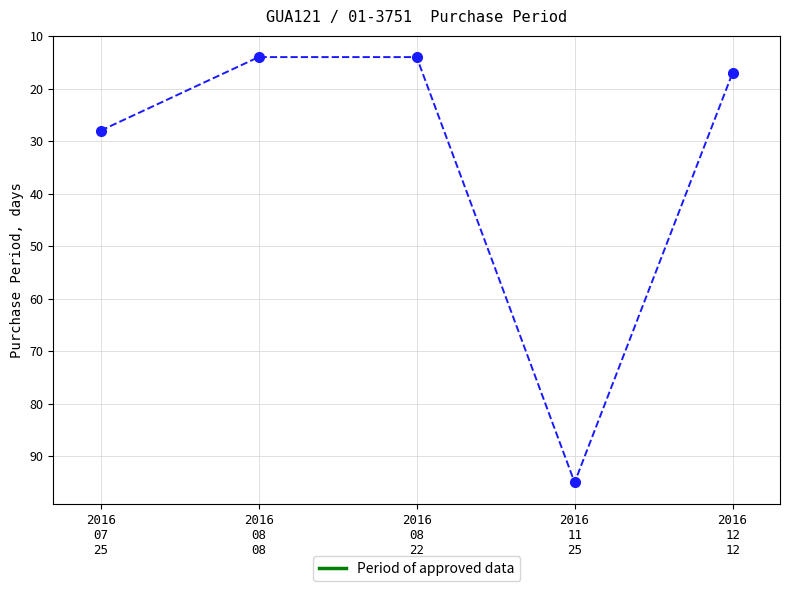

Which label corresponds to the largest value in the chart?

2016
11
25